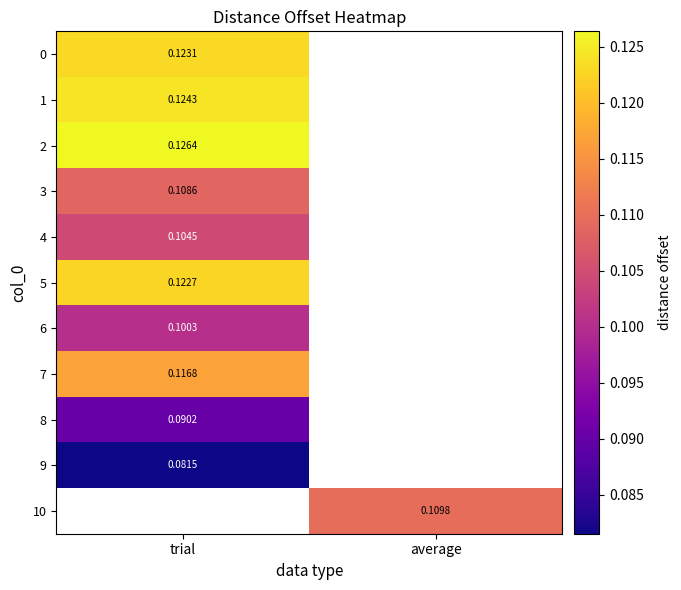

True or false: 10 has a value of 0.2 at average.

False